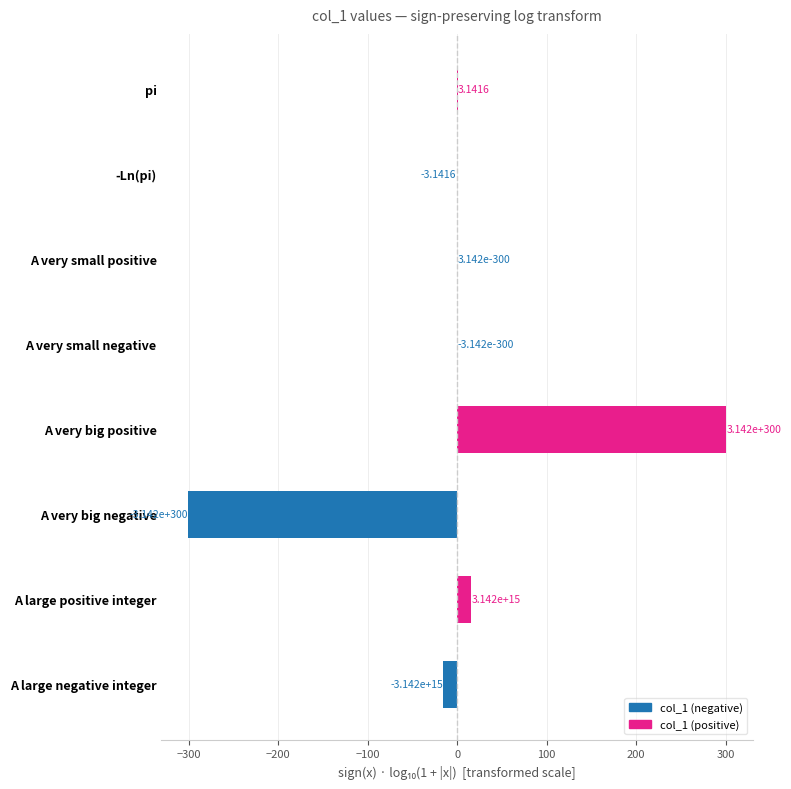

Are the bars horizontal?

Yes